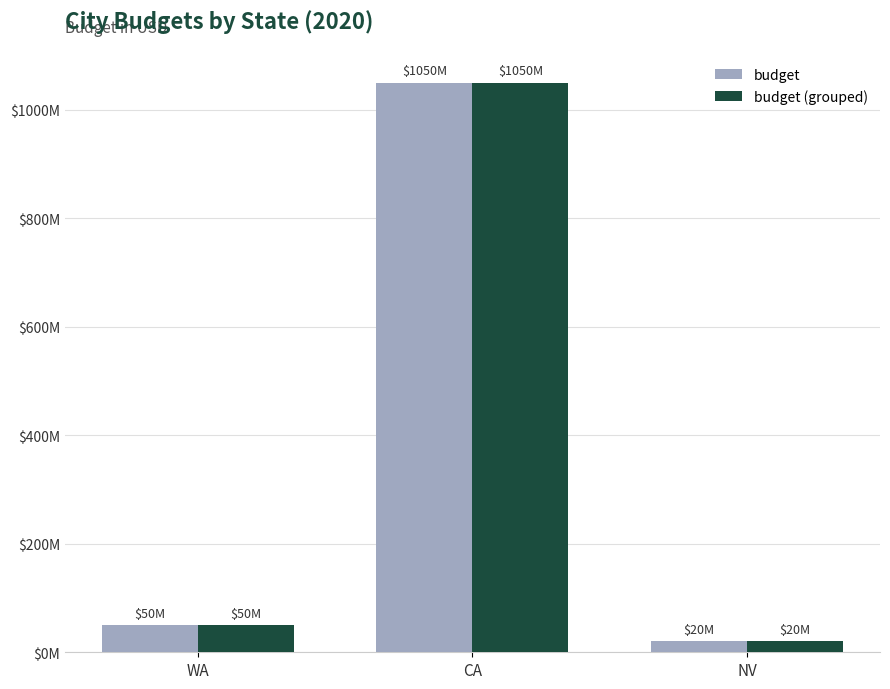

Reading left to right, transcribe all the data shown in this chart.

budget: 50000000	1050000000	20000000
budget (grouped): 50000000	1050000000	20000000